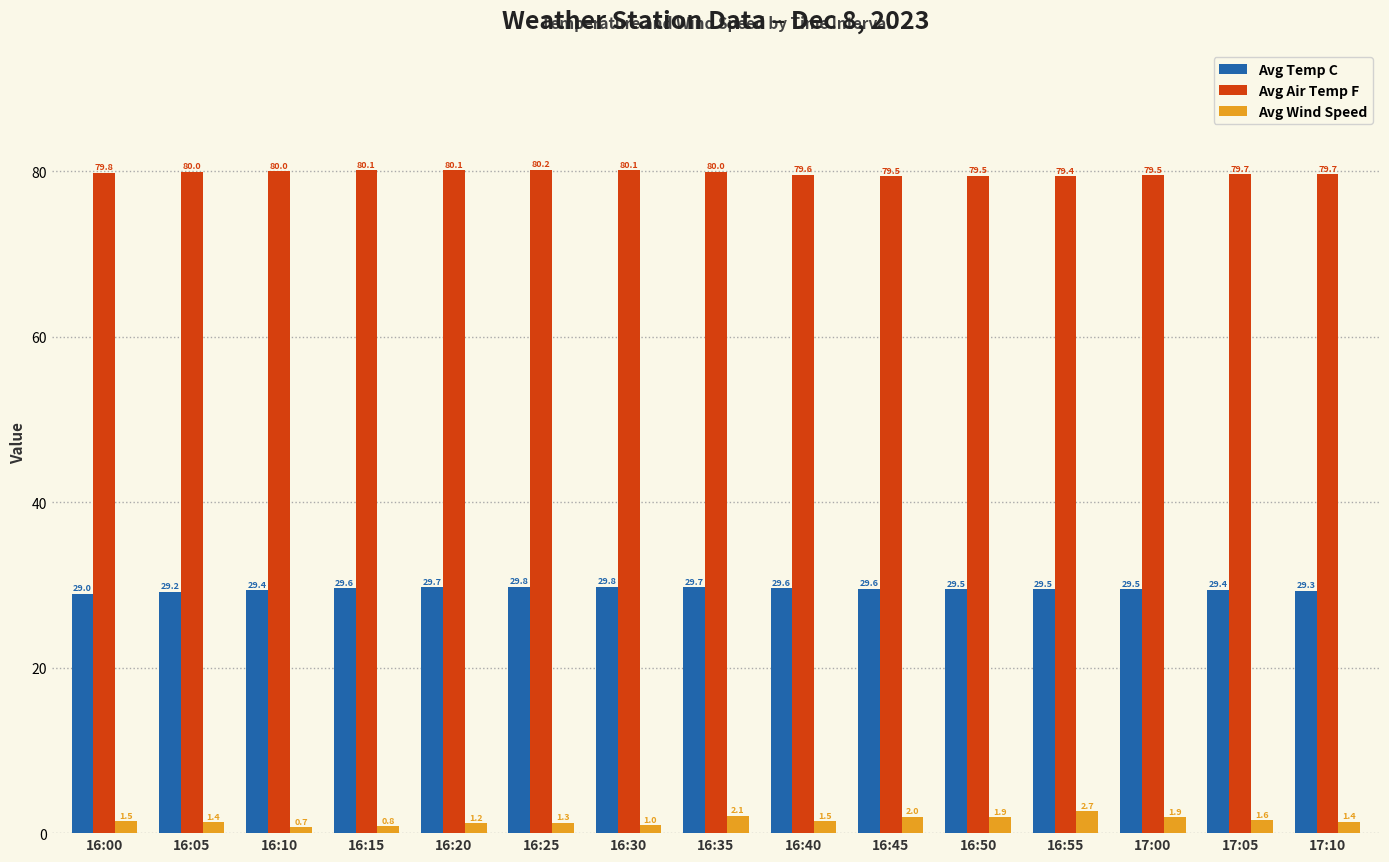

The value of Avg Wind Speed at 16:15 is 0.8. True or false?

True